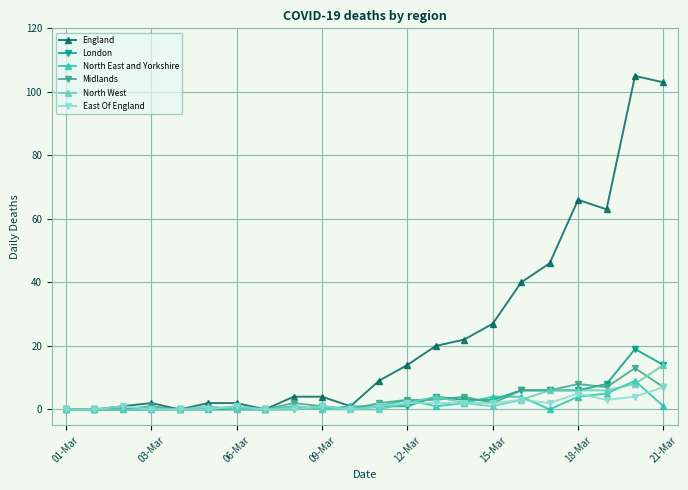

Which series has the largest range (max minus min)?

England